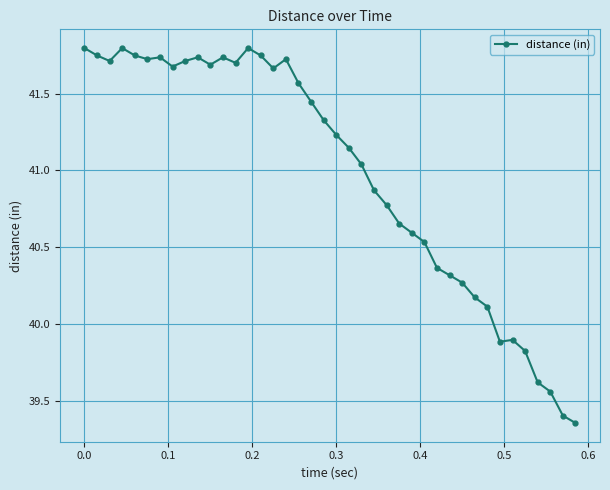

What is the greatest value displayed?

41.8